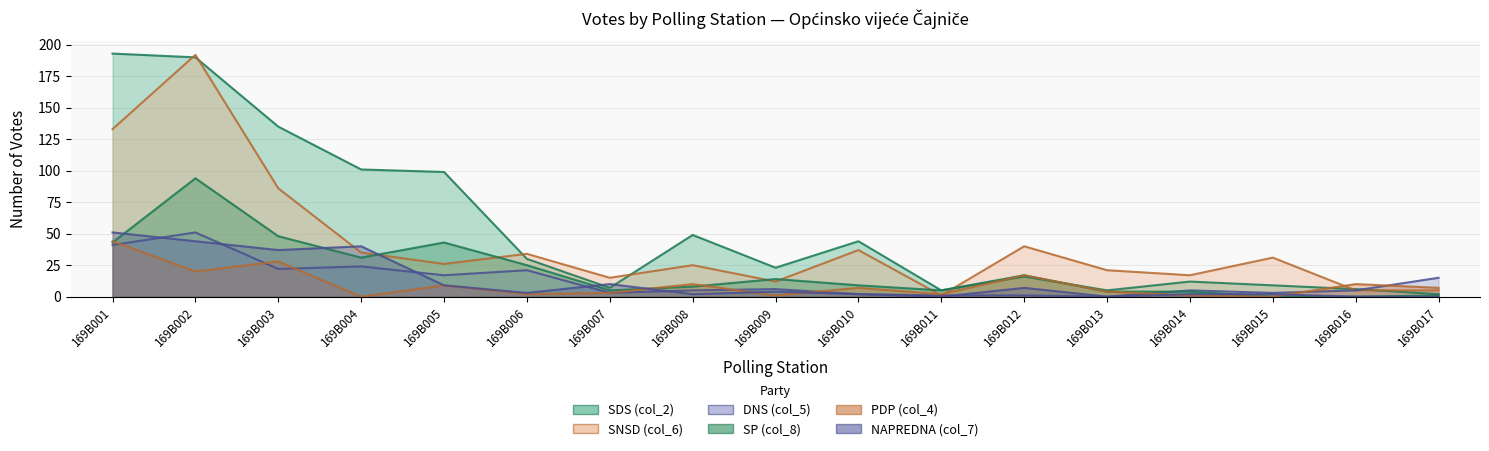

How many interior local valleys does the SNSD (col_6) series have?

5